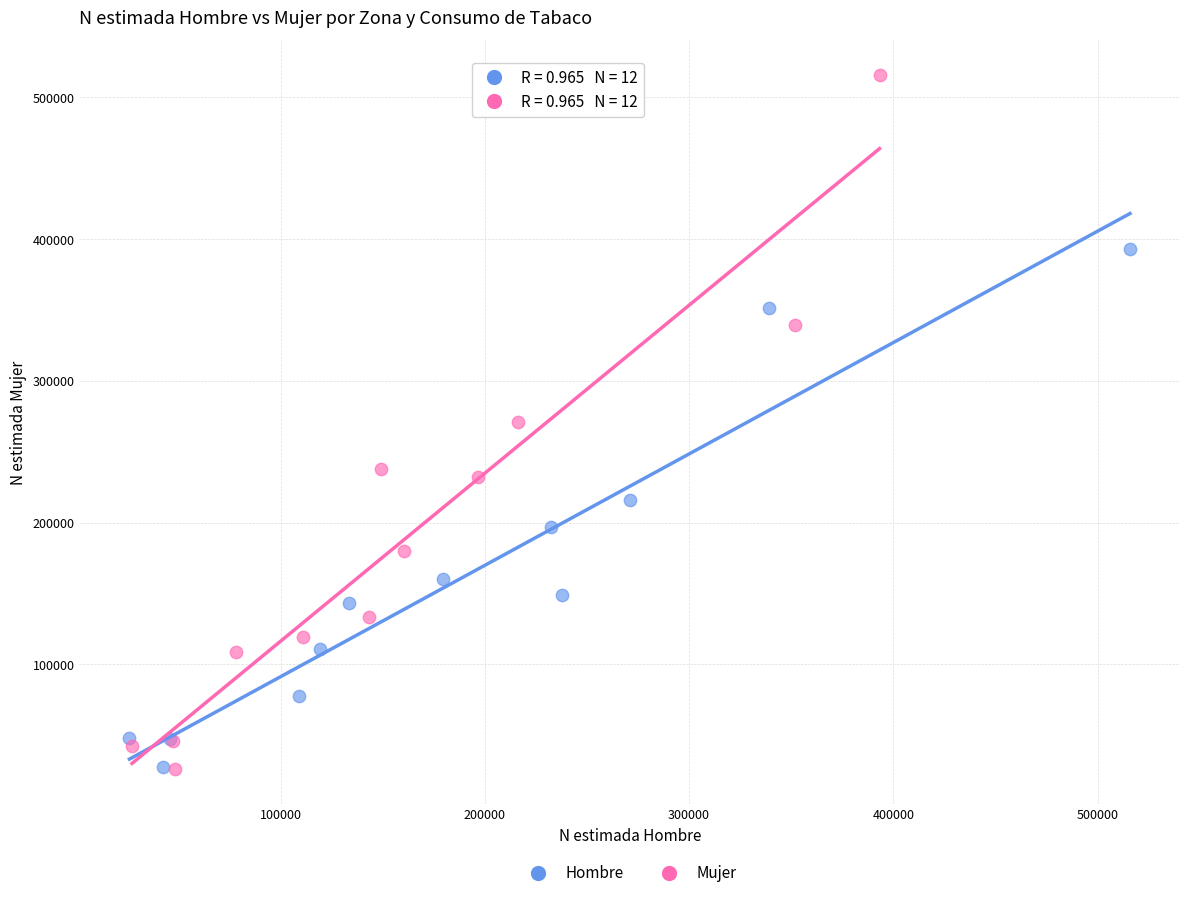

Which series has the widest spread of Y values?

Mujer